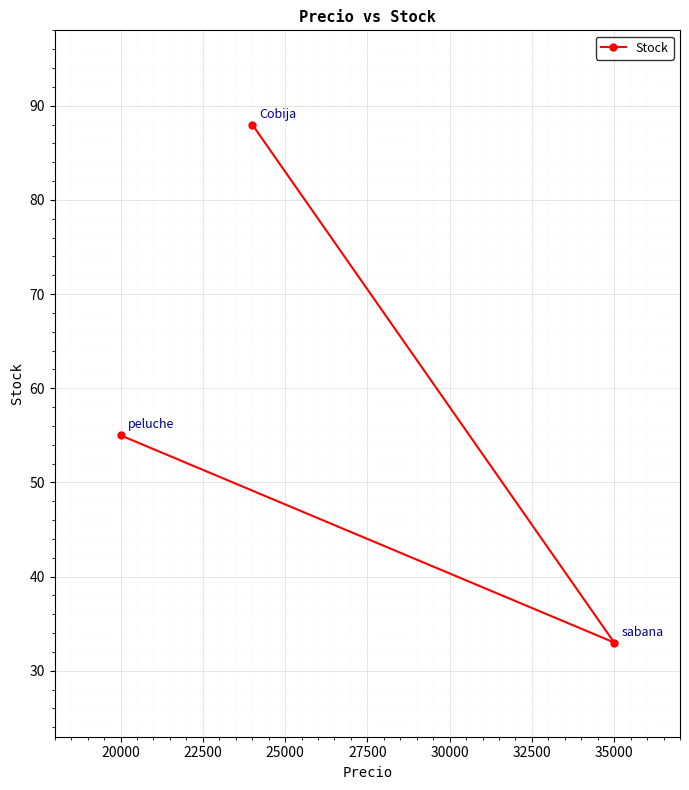

What is the sum of all values?

176